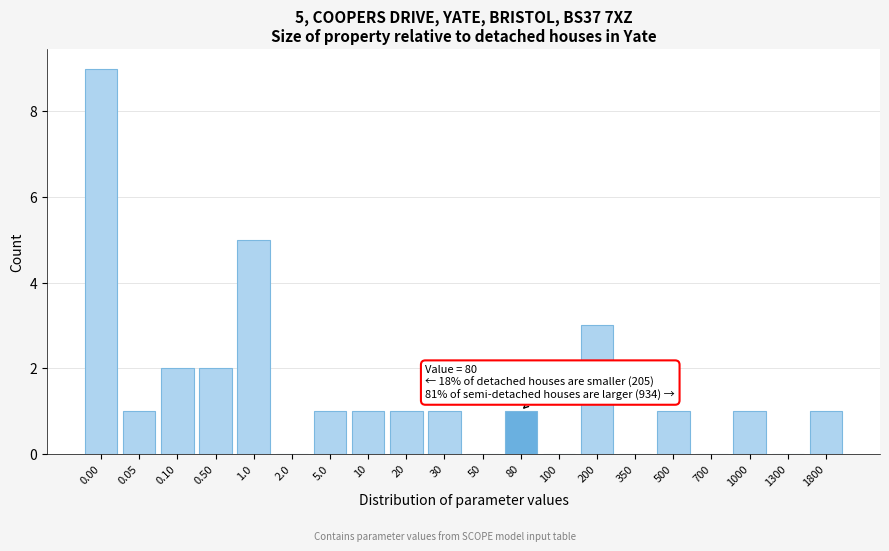

Reading left to right, list all the values displayed in this chart.

0.00=9	0.05=1	0.10=2	0.50=2	1.0=5	2.0=0	5.0=1	10=1	20=1	30=1	50=0	80=1	100=0	200=3	350=0	500=1	700=0	1000=1	1300=0	1800=1